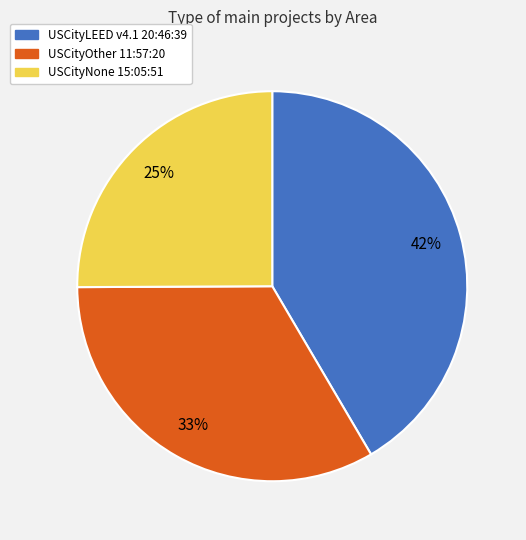

To the nearest percent, what portion does USCityLEED v4.1 20:46:39 represent?

42%